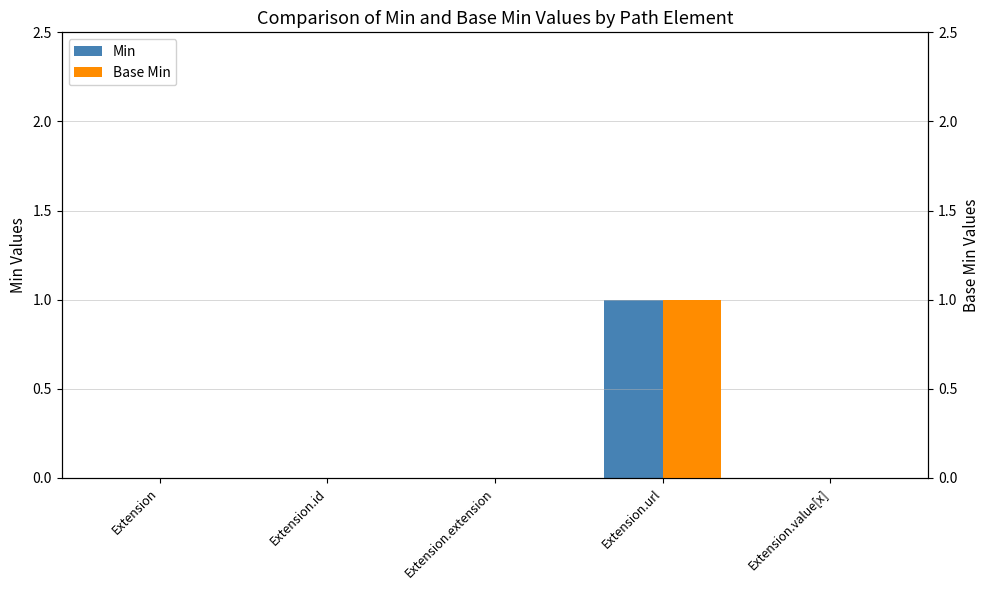

Which series changed the most between Extension.extension and Extension.value[x]?

Min